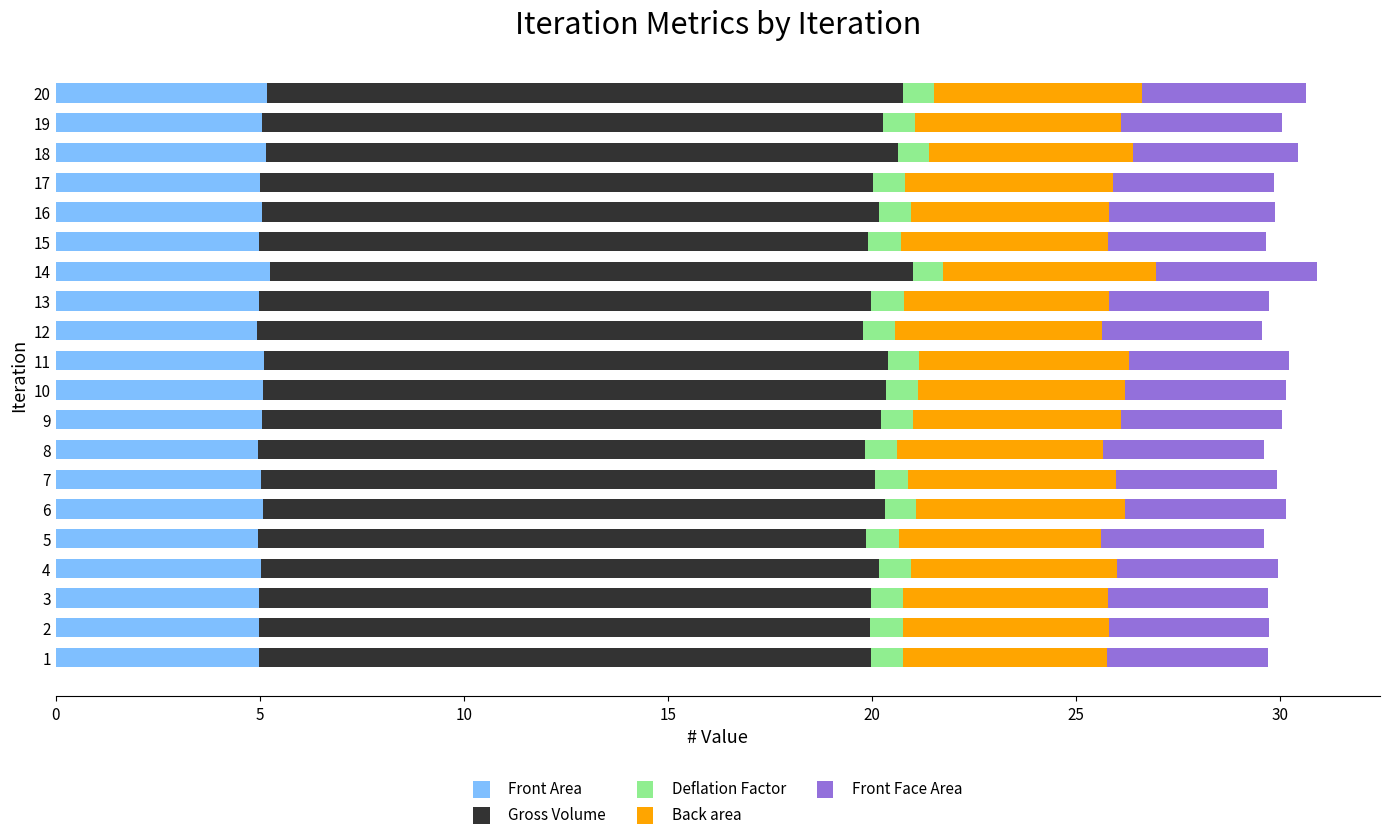

What is the average value of the Front Area series?

5.0